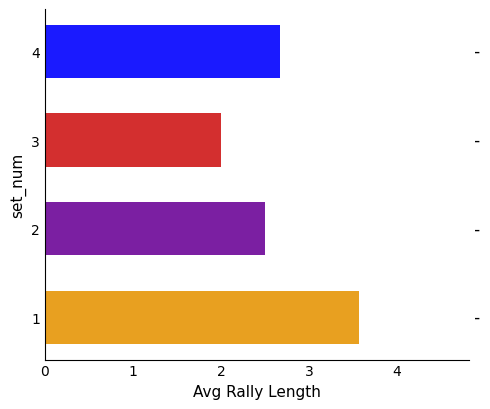

What is the minimum value shown in the chart?

2.0